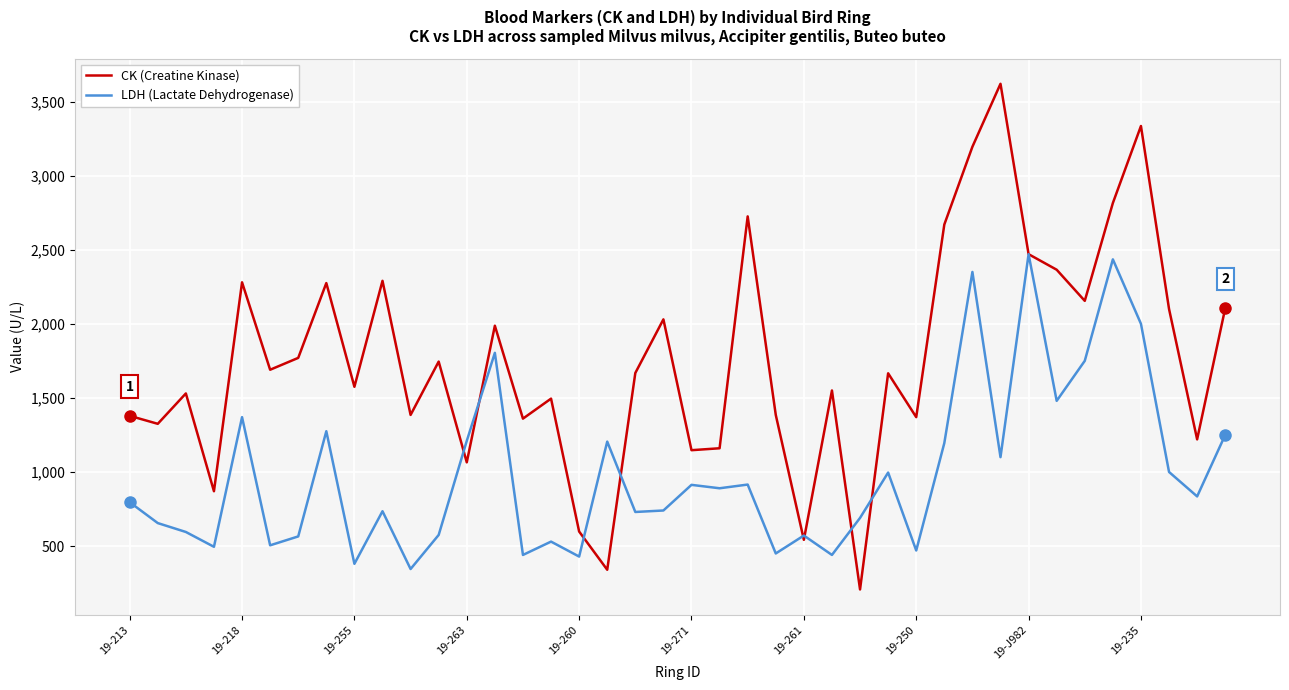

Rank the series by their maximum value, from highest to lowest.

CK (Creatine Kinase), LDH (Lactate Dehydrogenase)